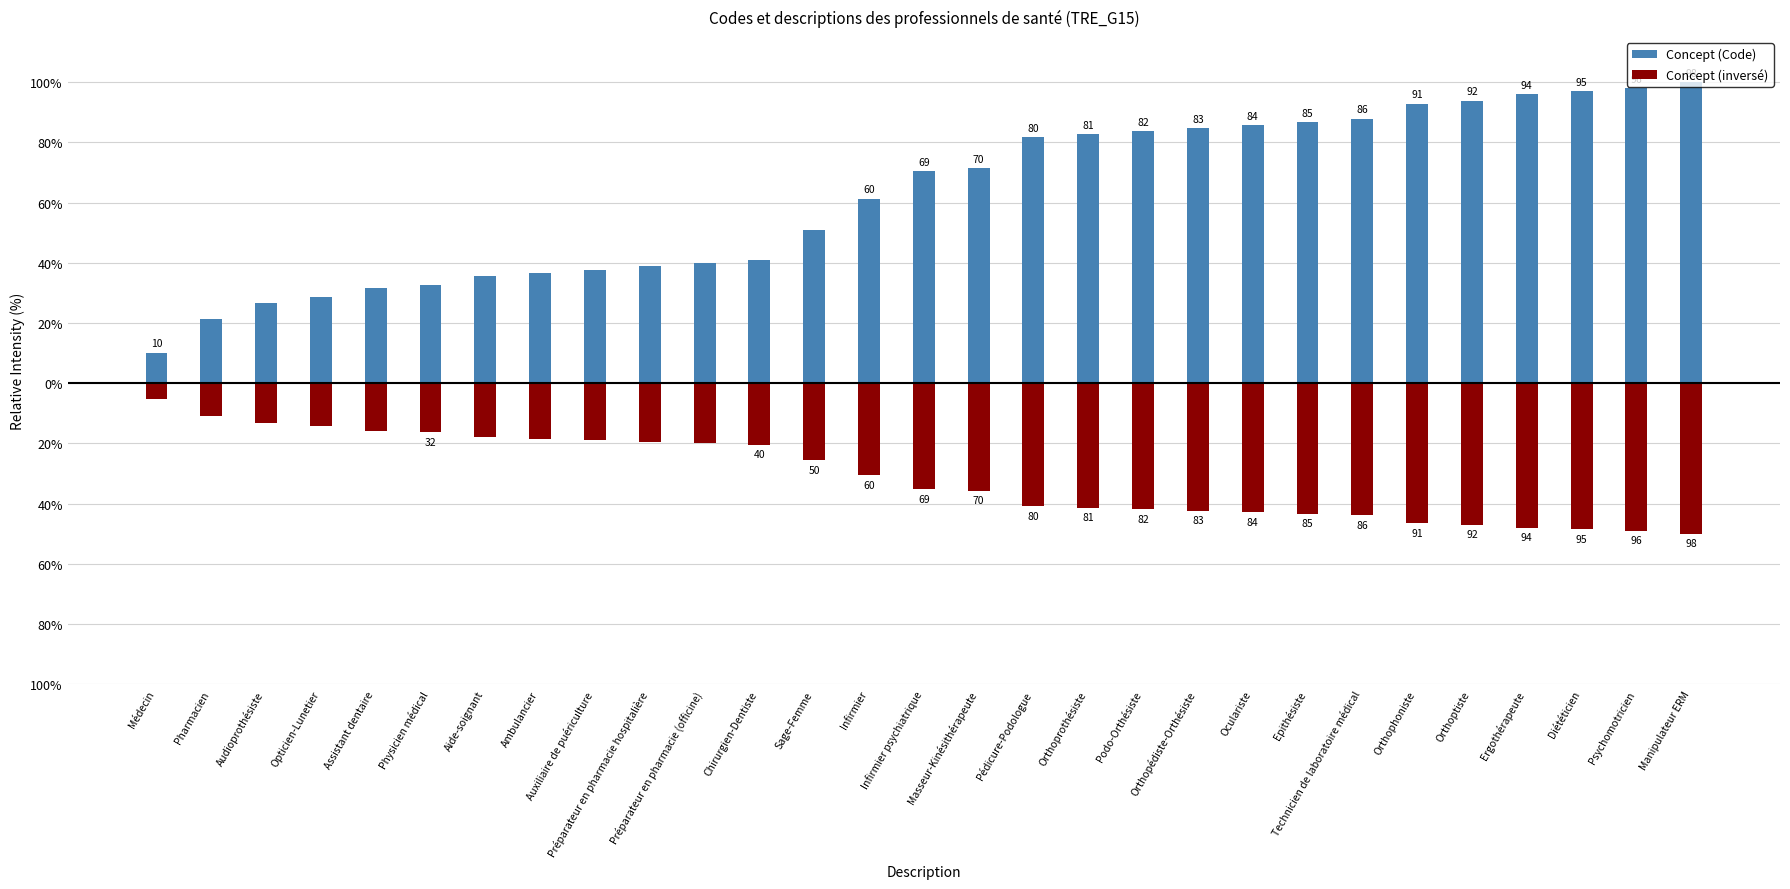

Which series changed the most between Médecin and Sage-Femme?

Concept (Code)